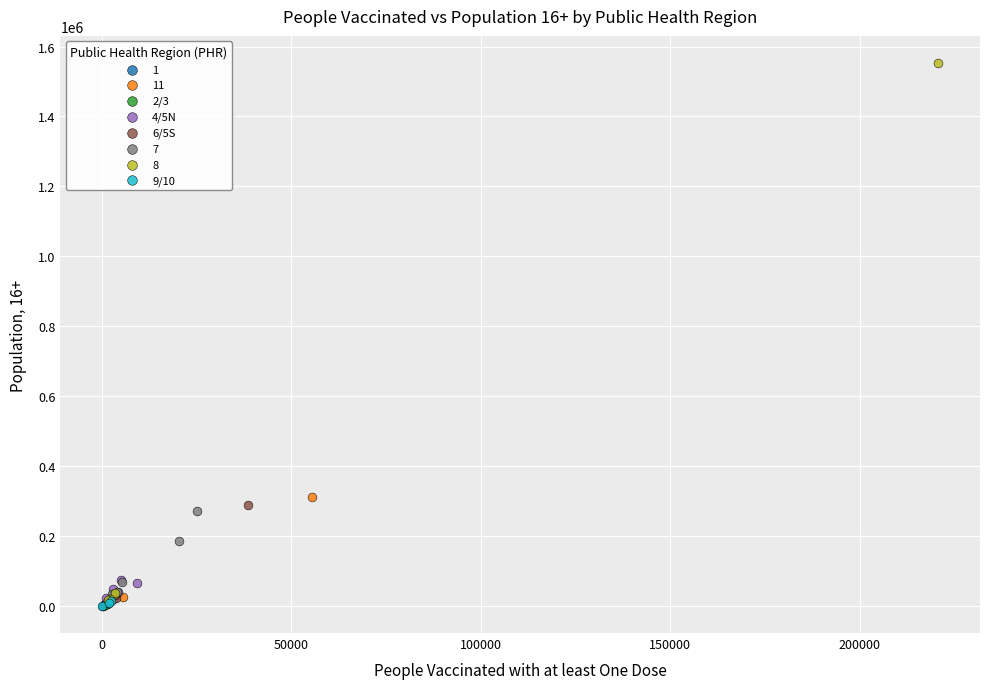

What are all the series names shown in the legend?

1, 11, 2/3, 4/5N, 6/5S, 7, 8, 9/10